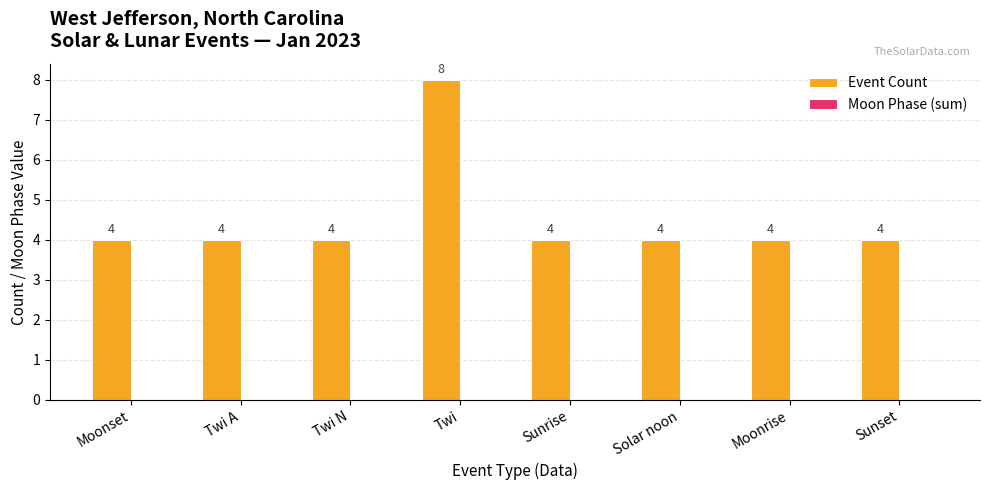

Approximately how many times larger is the value at Twi A compared to Solar noon?

1.0